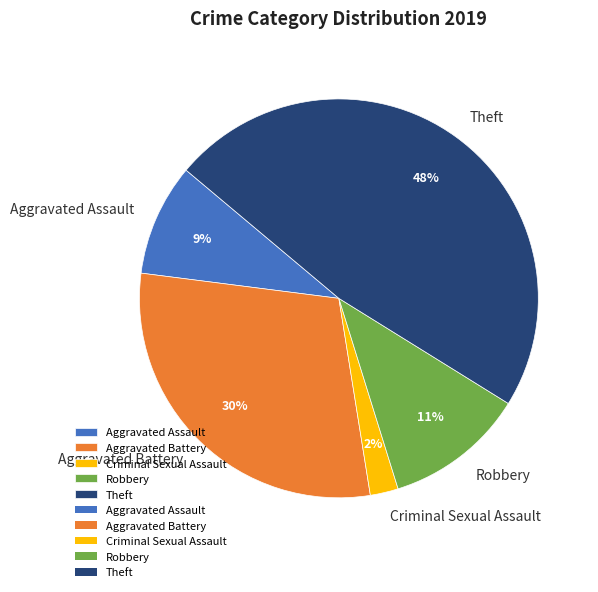

The Aggravated Assault slice represents 9% of the pie. True or false?

True